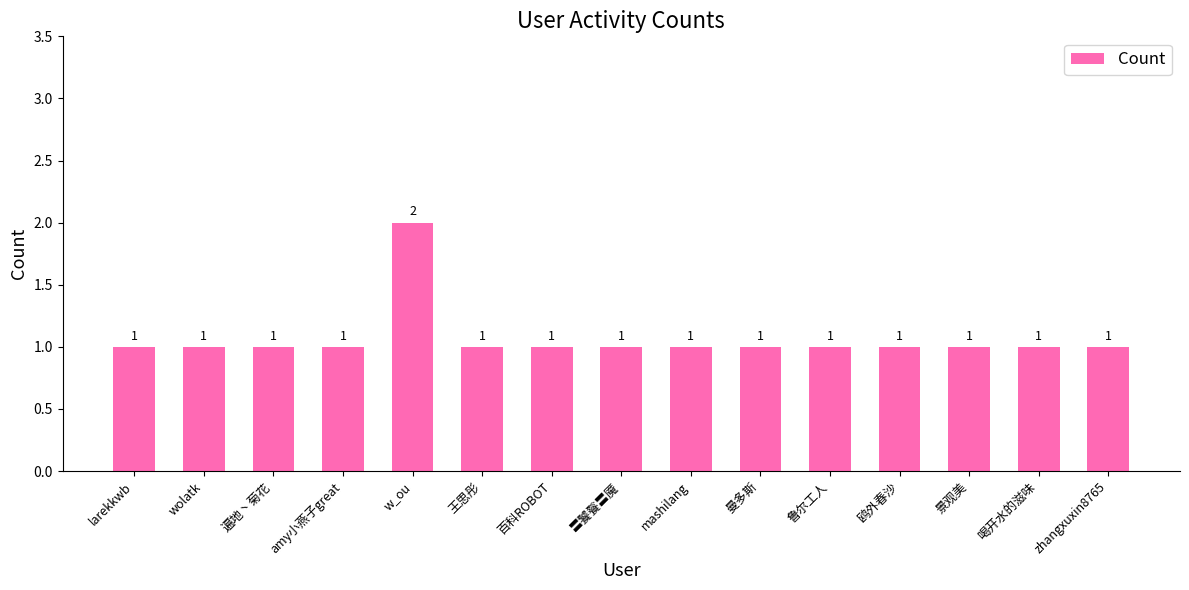

Reading right to left, extract all data points from this chart.

1	1	1	1	1	1	1	1	1	1	2	1	1	1	1